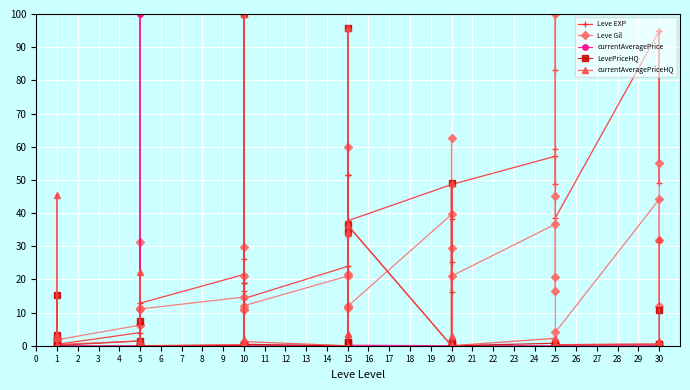

At which label is currentAveragePrice closest to 50?

10